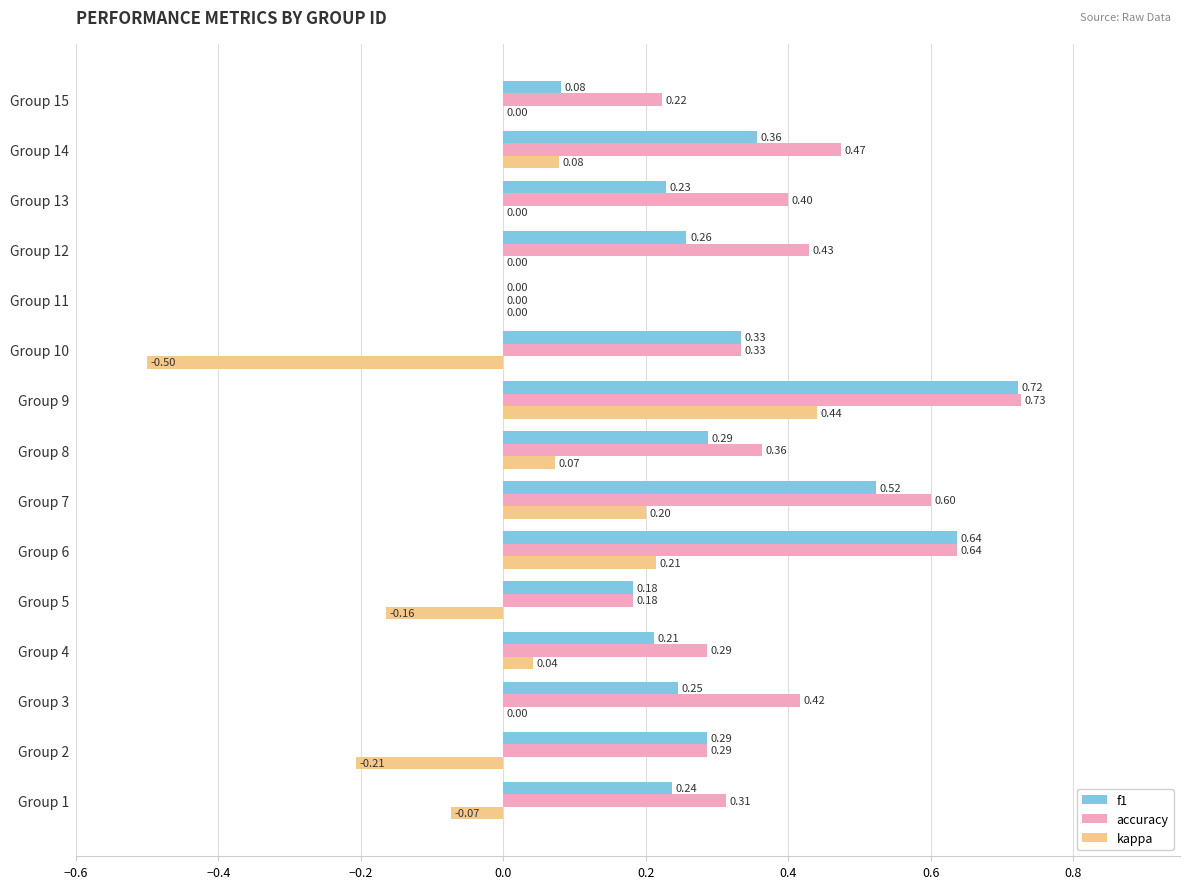

How many values in accuracy are above zero?

14